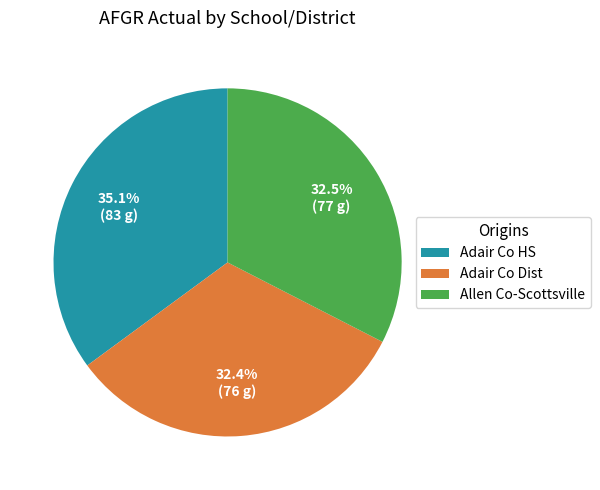

What is the largest slice in the pie chart?

Adair Co HS